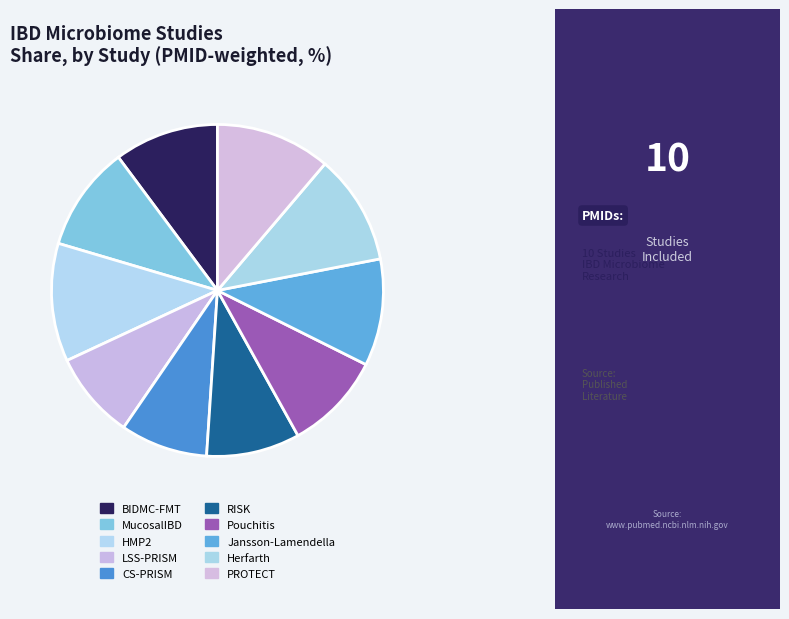

Rank the categories by value from lowest to highest.

LSS-PRISM, CS-PRISM, RISK, Pouchitis, BIDMC-FMT, MucosalIBD, Jansson-Lamendella, Herfarth, PROTECT, HMP2